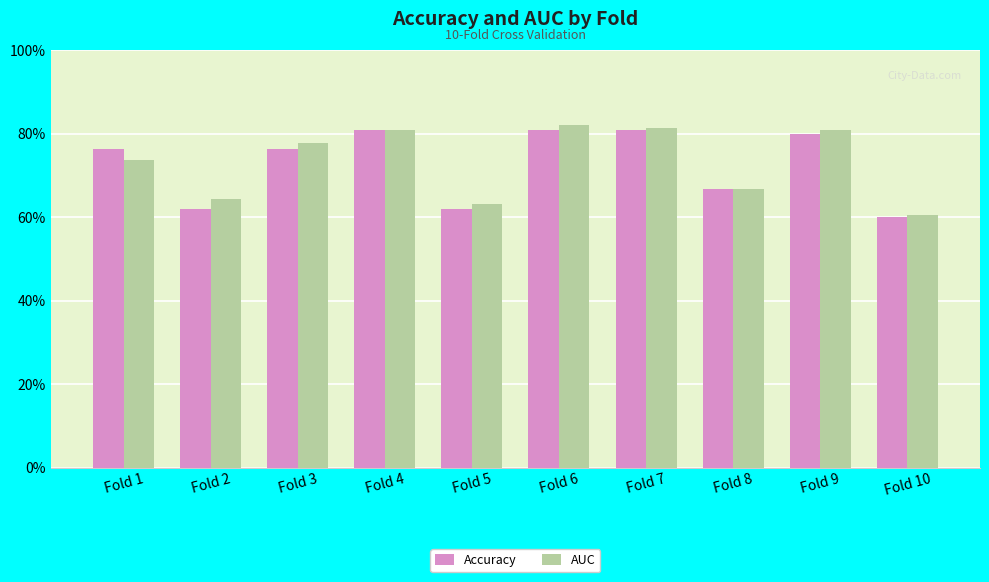

The Accuracy series shows 0.8 at Fold 1. True or false?

True